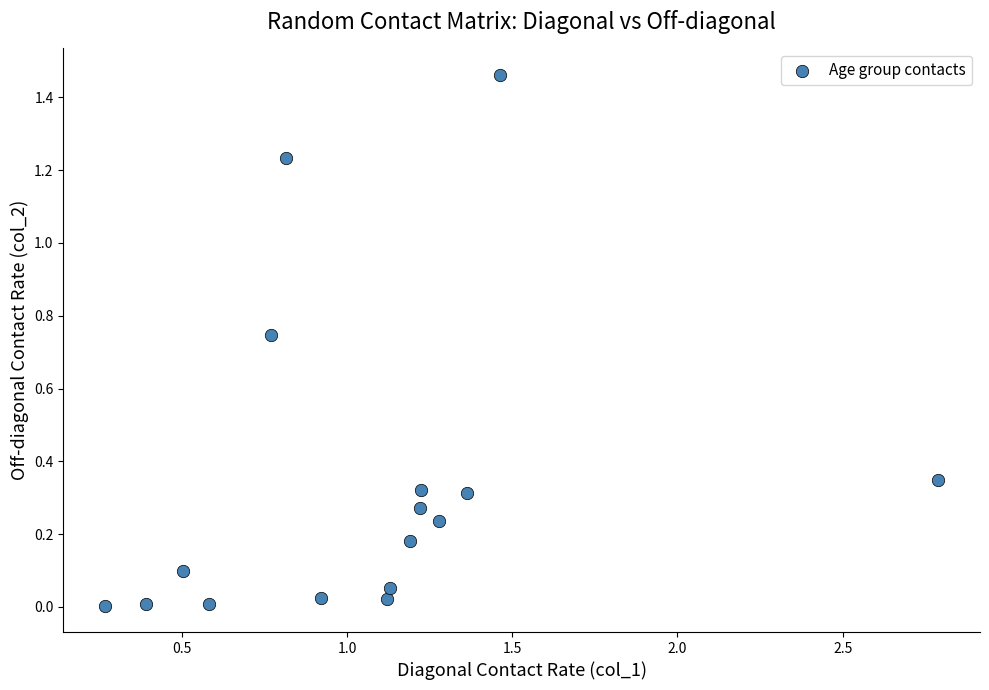

What is the range of X values (max minus min)?

2.5